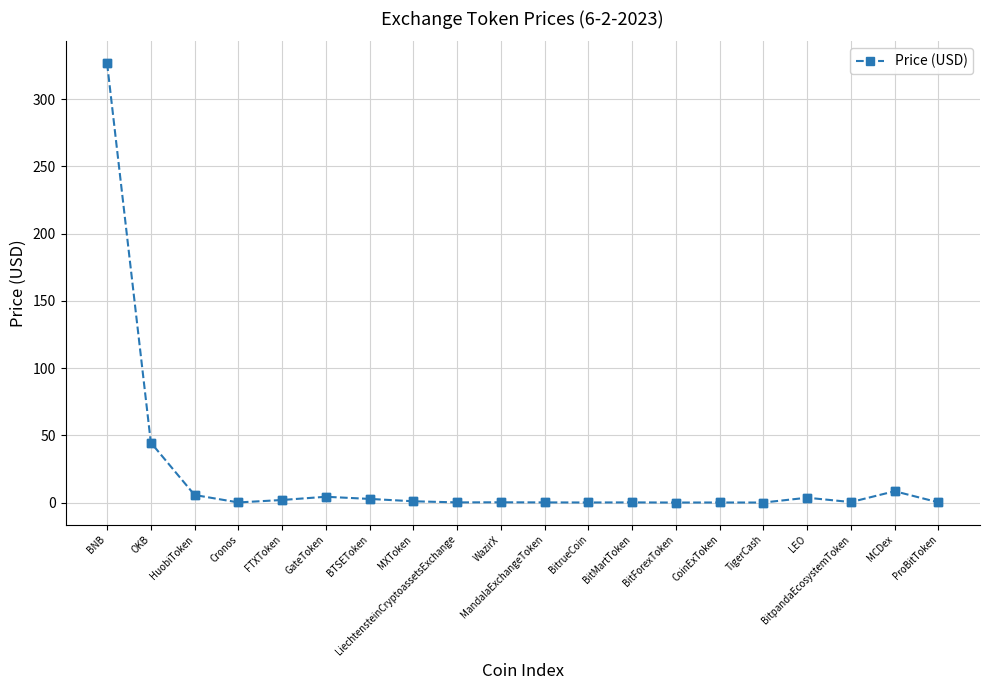

Which has a higher value, OKB or BitpandaEcosystemToken?

OKB